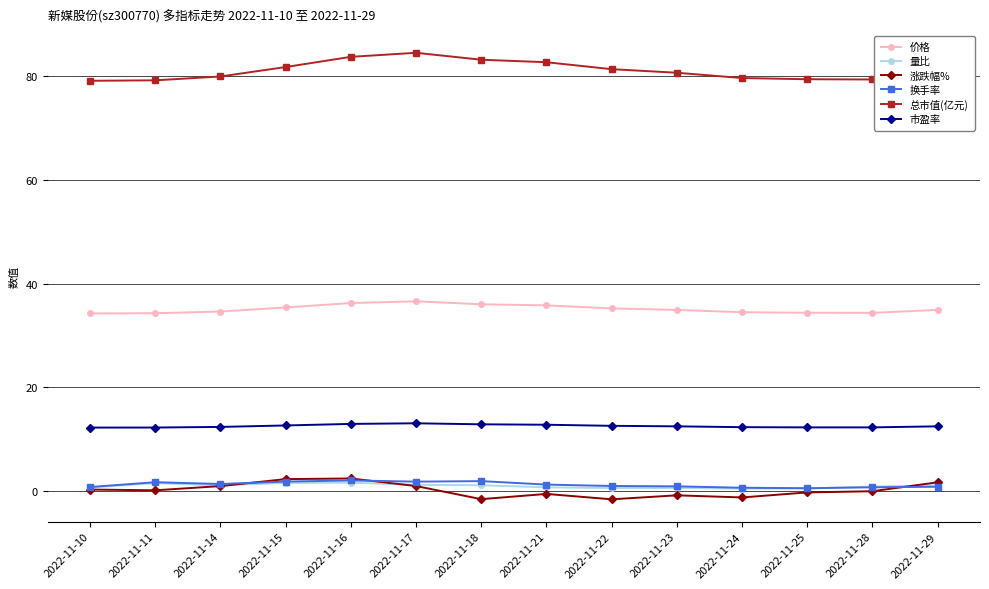

What is the smallest value displayed?

-1.6